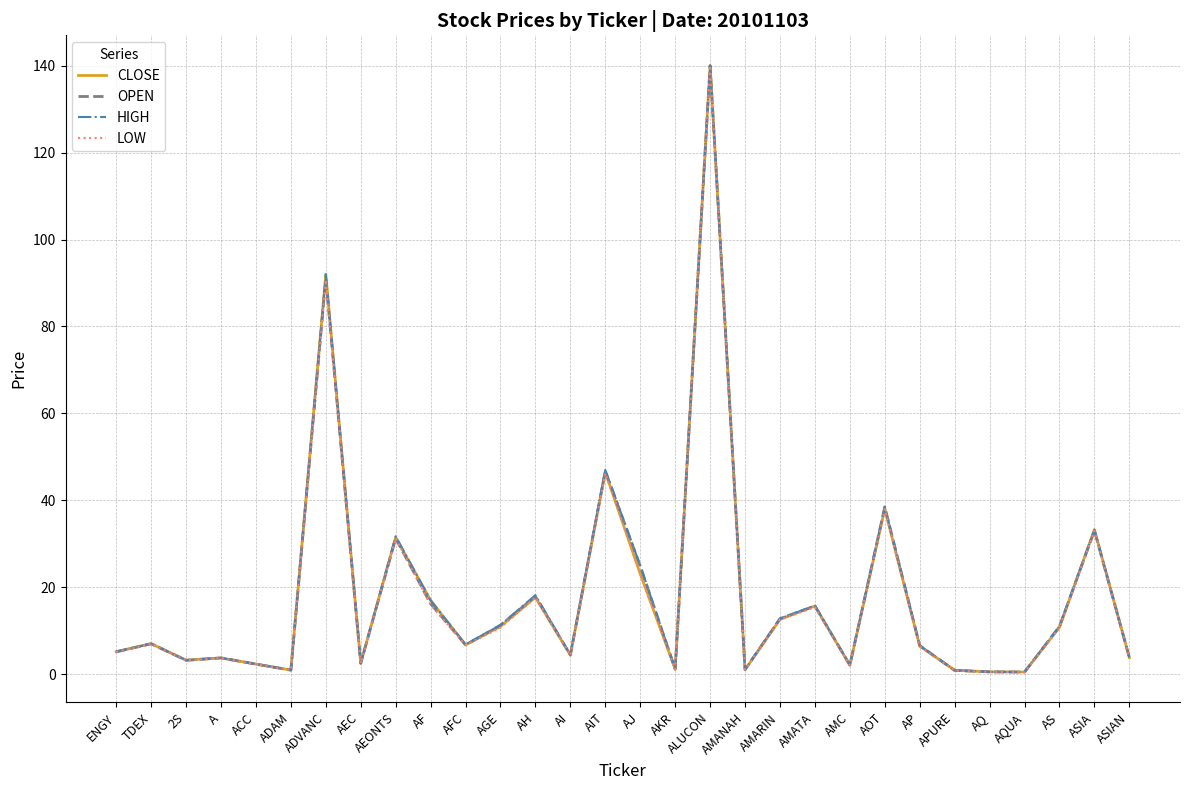

True or false: HIGH has more than 0 interior local peaks.

True